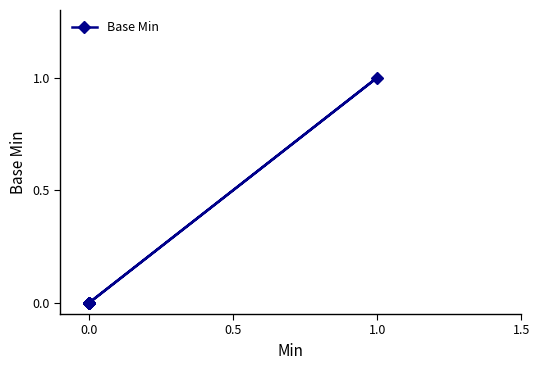

What is the change in value from 0.0 to 1.0?

+1